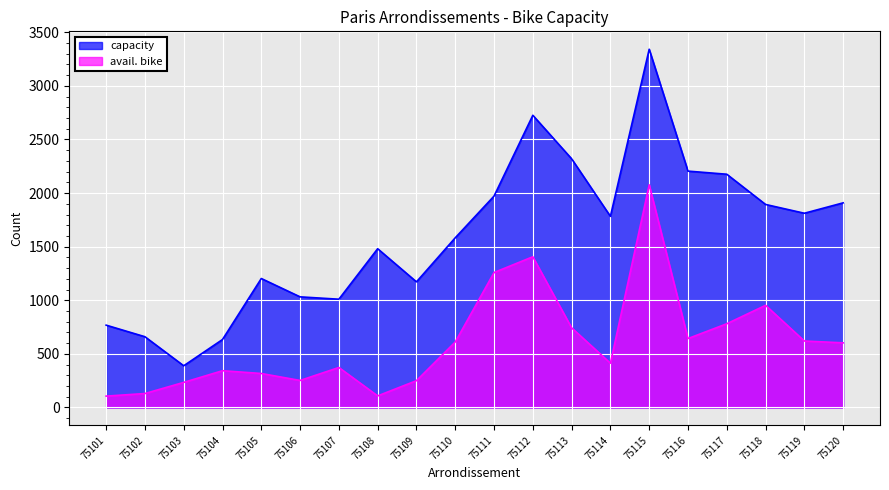

Which label corresponds to the smallest value in the chart?

75101